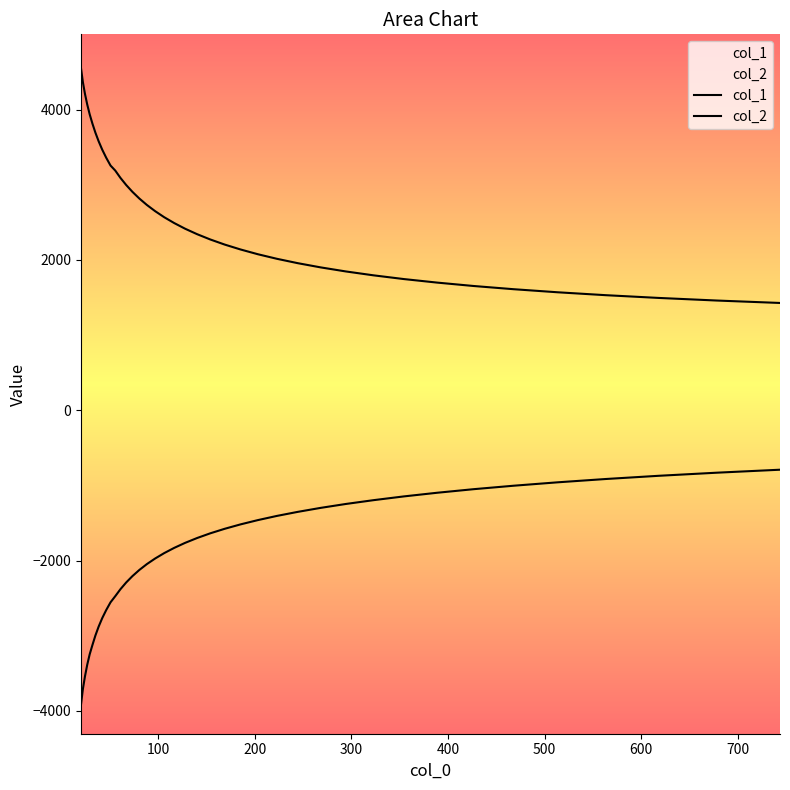

Reading left to right, what are all the values shown in this chart?

col_1: 4546.3	4363.8	4209.3	4068.1	3936.3	3813.7	3692.8	3577.3	3465.8	3359.2	3255.4	3188.3	3090.6	2996.5	2905.3	2816.9	2731.3	2648.6	2568.0	2490.5	2415.0	2342.4	2272.1	2204.1	2139.0	2075.5	2014.7	1956.4	1900.2	1846.3	1794.7	1745.2	1698.2	1653.0	1610.3	1569.5	1530.8	1494.3	1459.7	1427.1
col_2: -3912.4	-3708.0	-3541.1	-3386.8	-3246.0	-3124.1	-2996.9	-2877.6	-2764.7	-2658.5	-2555.3	-2473.7	-2380.5	-2291.5	-2206.8	-2125.3	-2047.1	-1972.7	-1900.8	-1831.5	-1764.6	-1700.2	-1637.7	-1577.5	-1518.8	-1461.7	-1406.0	-1352.0	-1298.8	-1246.9	-1196.4	-1146.5	-1098.0	-1050.5	-1004.4	-959.2	-915.1	-872.4	-831.2	-791.2